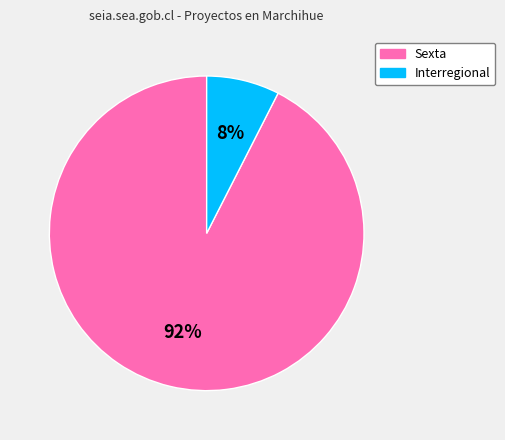

To the nearest percent, what is the combined percentage of Interregional and Sexta?

100%